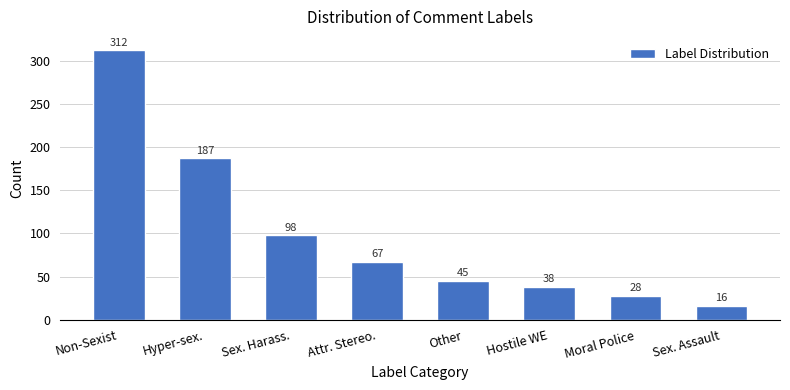

Reading left to right, what are all the values shown in this chart?

Non-Sexist=312	Hyper-sex.=187	Sex. Harass.=98	Attr. Stereo.=67	Other=45	Hostile WE=38	Moral Police=28	Sex. Assault=16